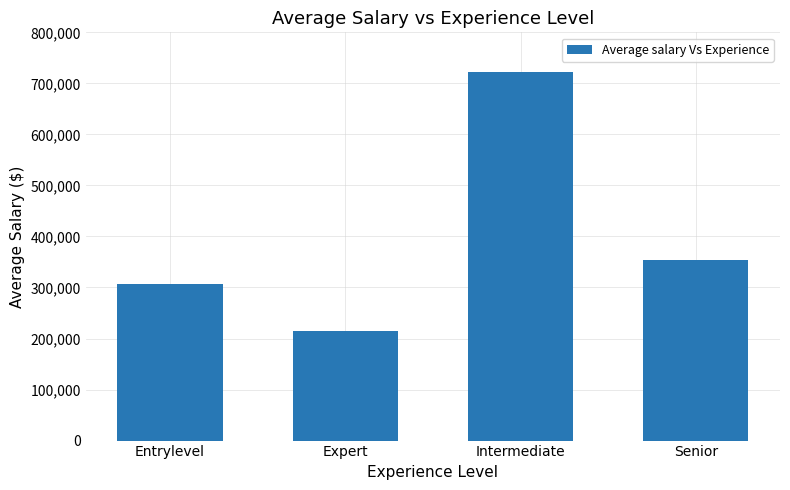

What is the maximum value shown in the chart?

722127.1